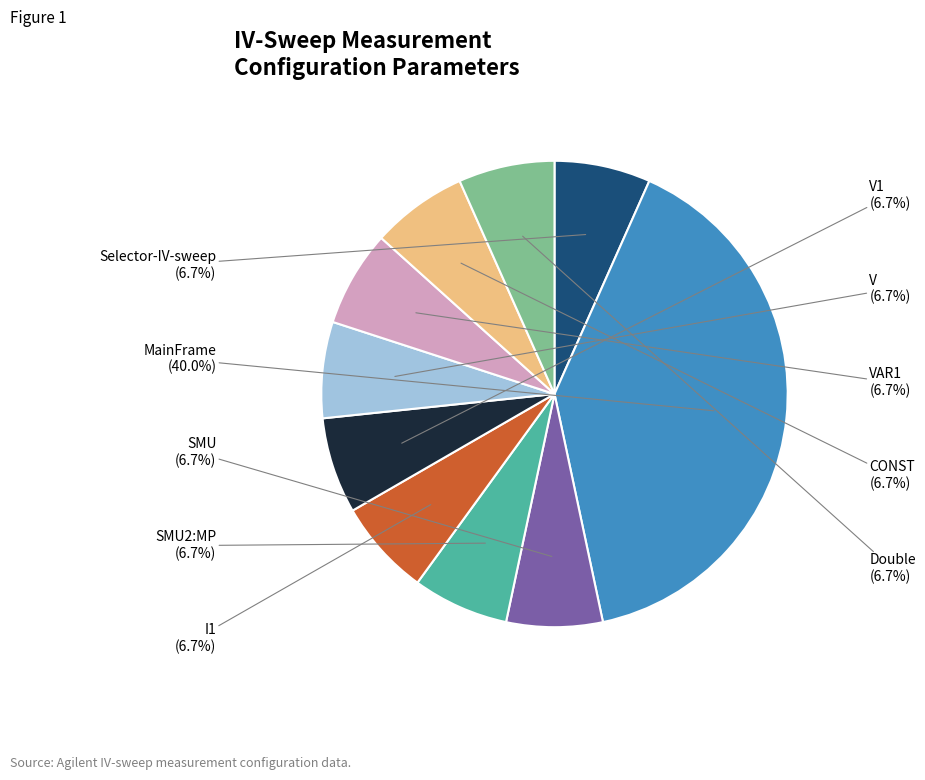

Rank the categories by value from lowest to highest.

Selector-IV-sweep, SMU, SMU2:MP, I1, V1, V, VAR1, CONST, Double, MainFrame